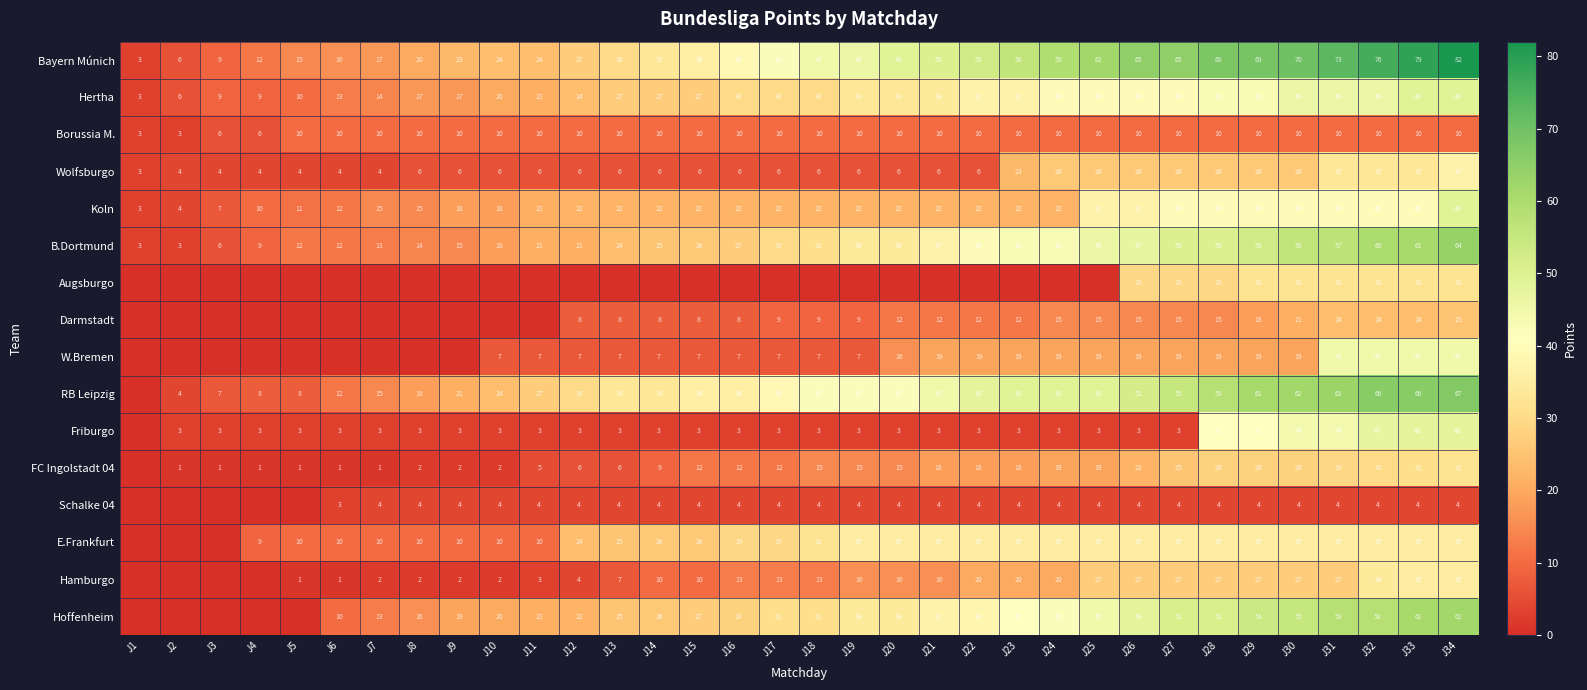

What is the difference between the second highest and second lowest values in the Wolfsburgo series?

29